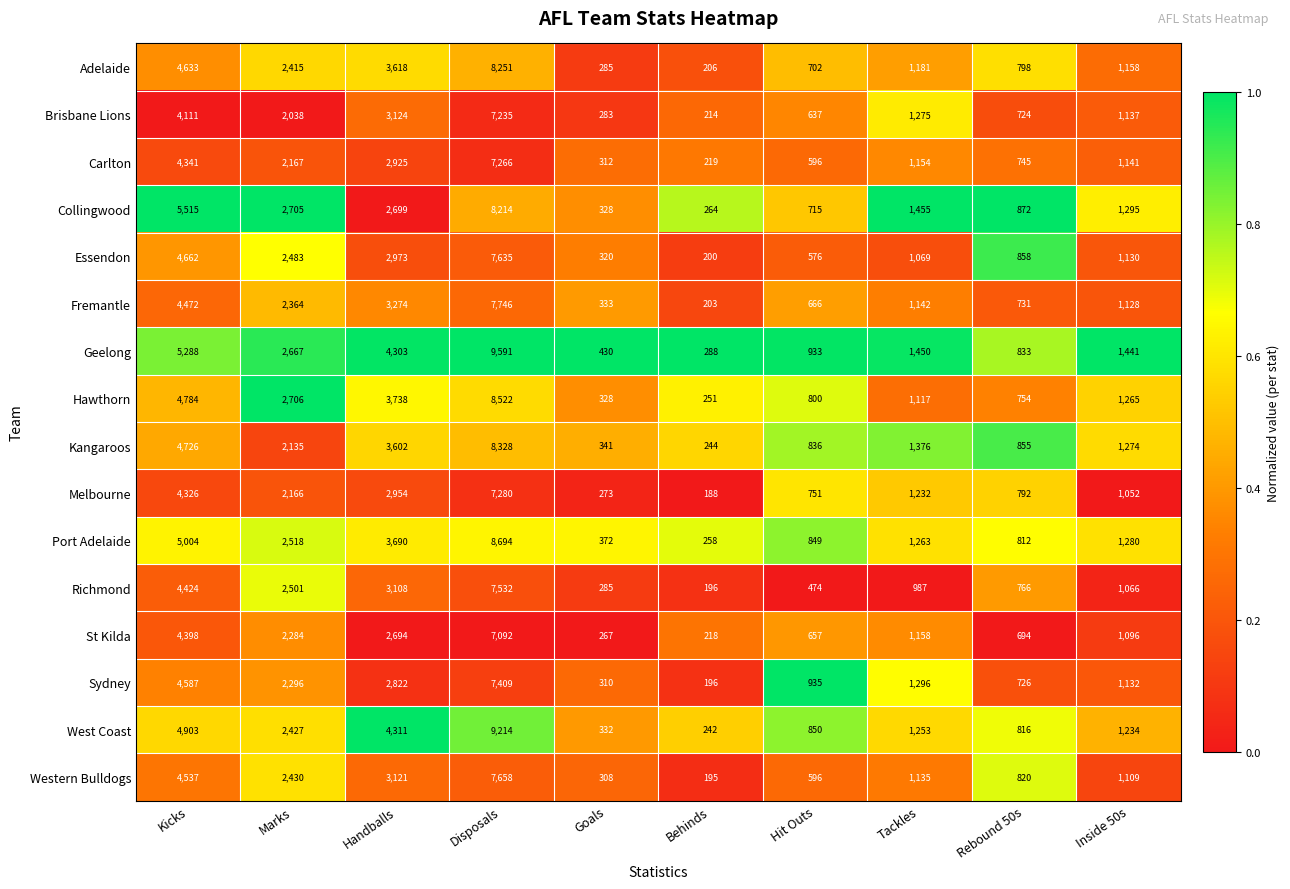

The value of Western Bulldogs at Goals is 200. True or false?

False